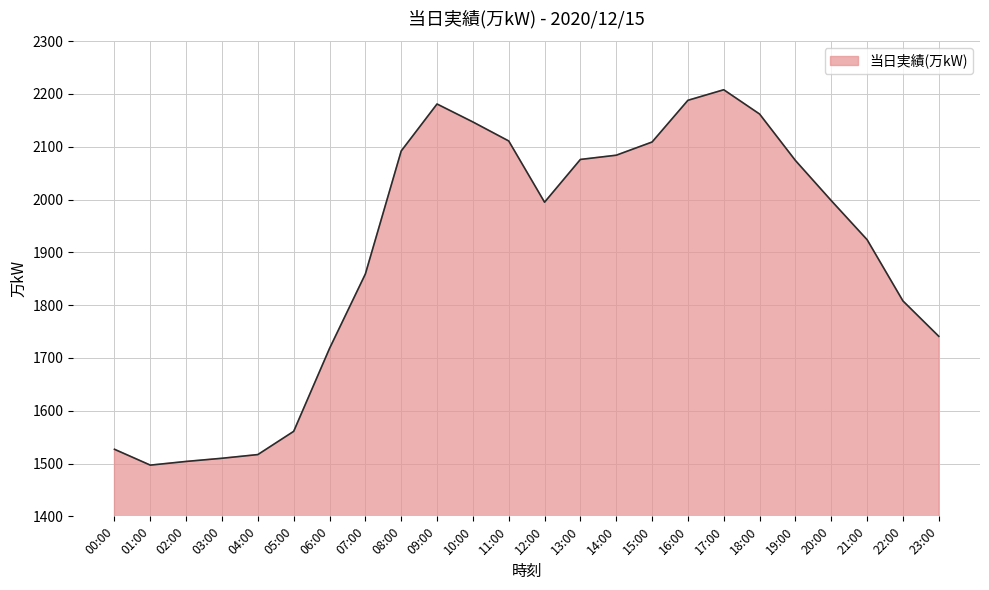

What is the difference between the maximum and minimum values?

711